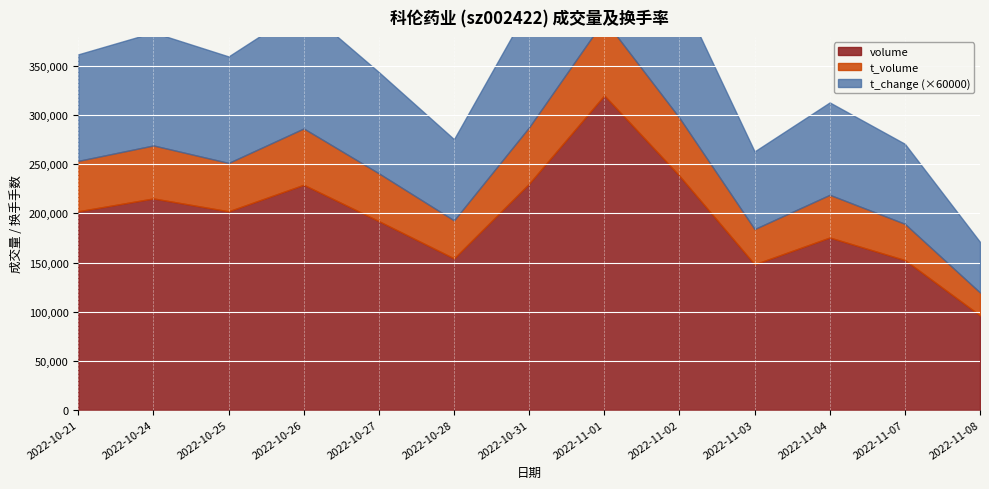

What is the label of the 9th point from the right?

2022-10-27